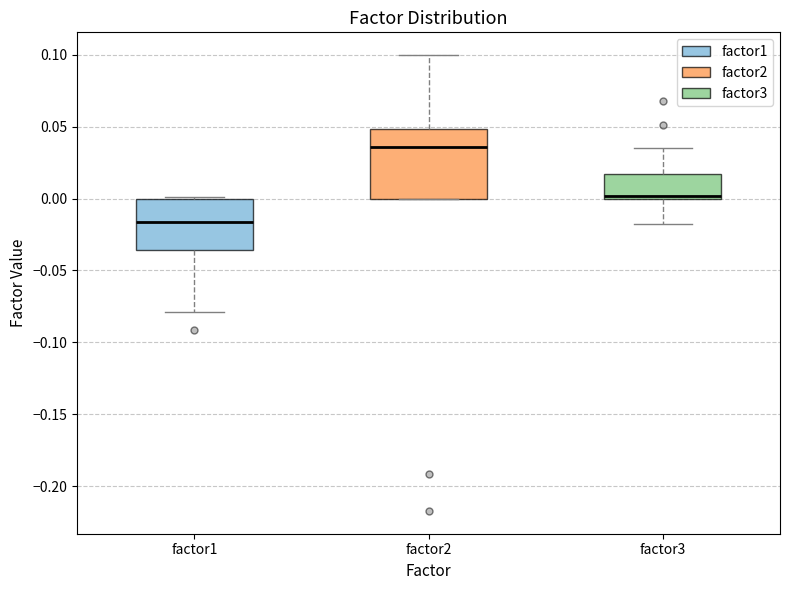

Which box has the highest median line?

factor2